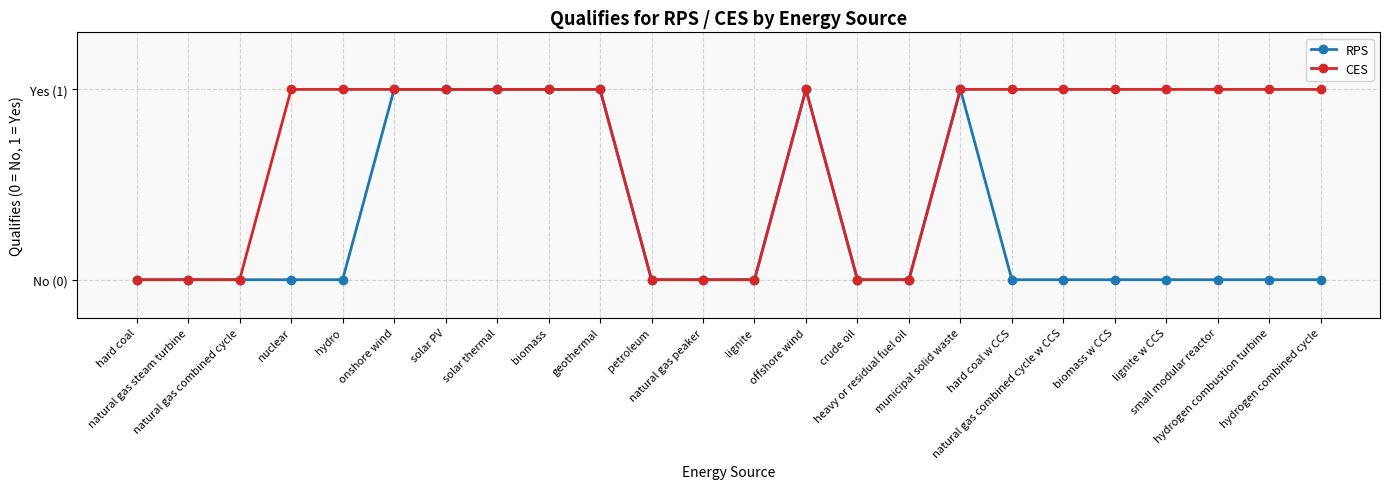

Is this an area chart (filled region under the line)?

No